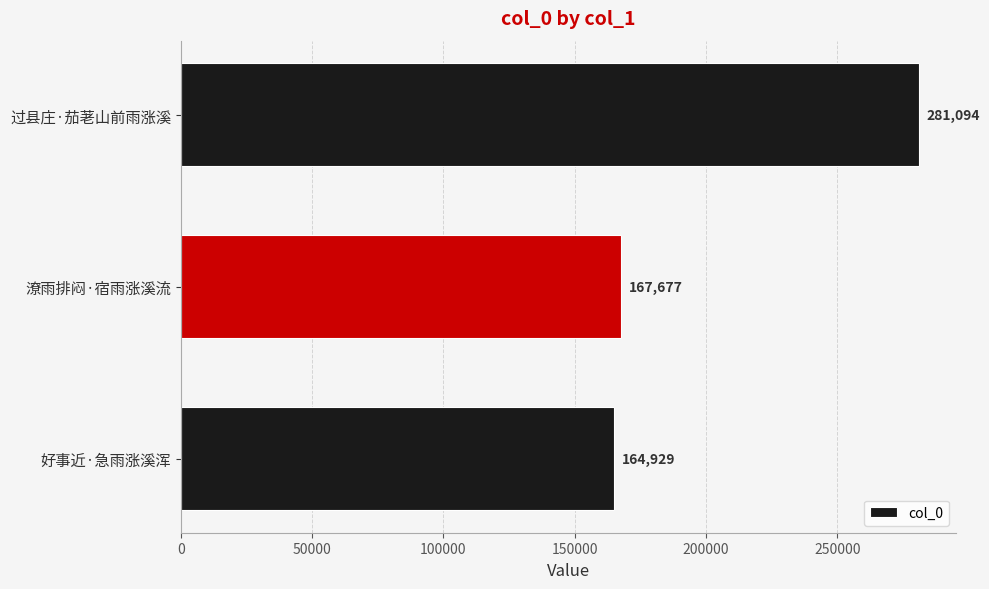

At which label is the value closest to 223011?

潦雨排闷·宿雨涨溪流